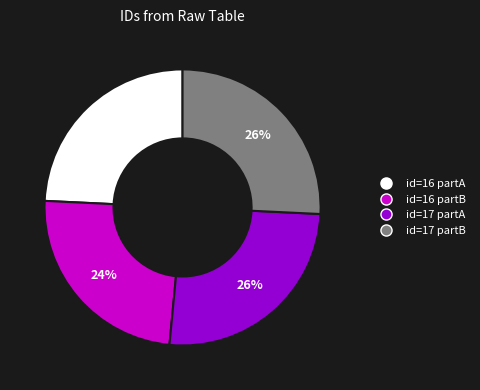

To the nearest percent, what is the difference between the largest and smallest slice percentages?

2%